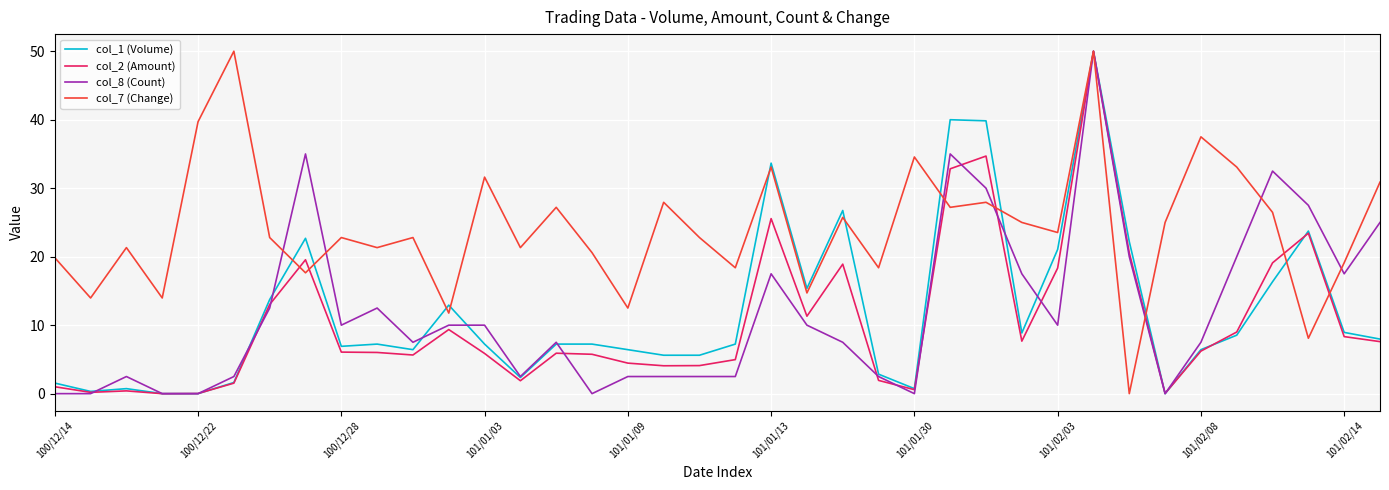

What is the maximum value for col_8 (Count)?

50.0